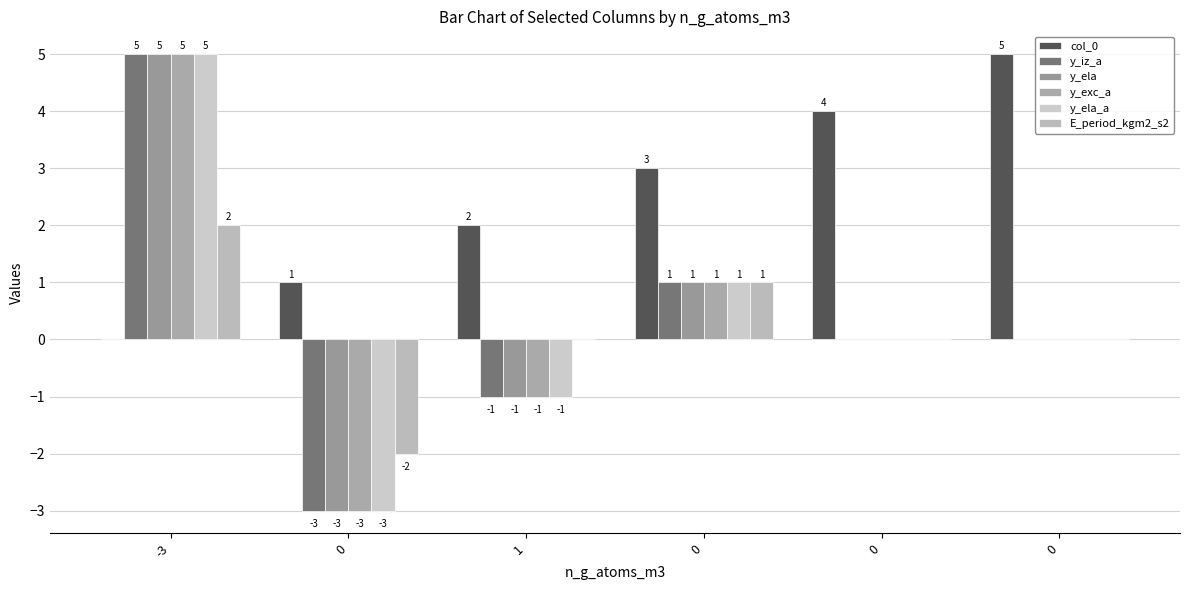

How many groups of bars are there?

6